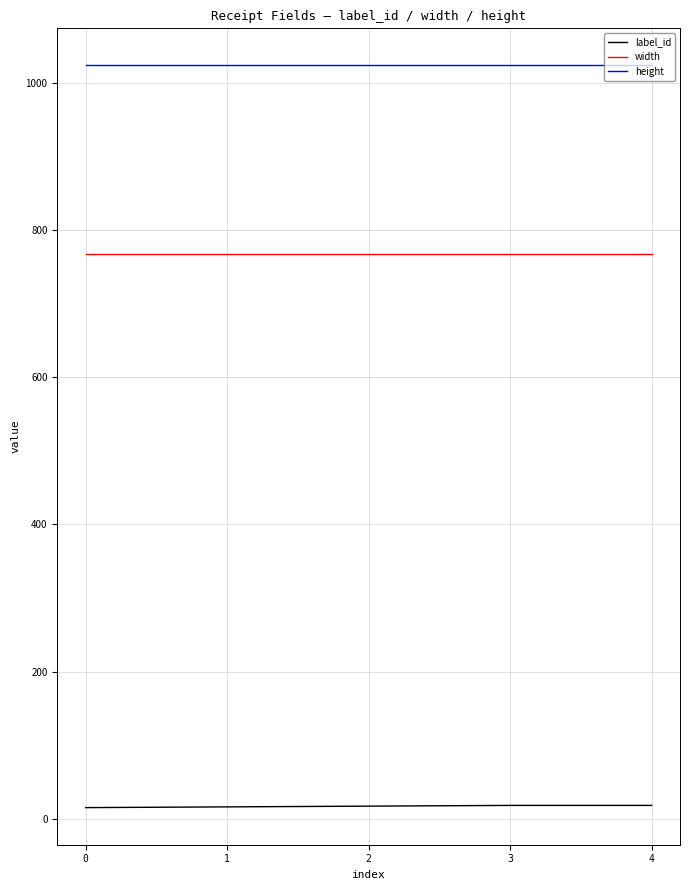

Is the value of height at 0 greater than the value of label_id at 0?

Yes